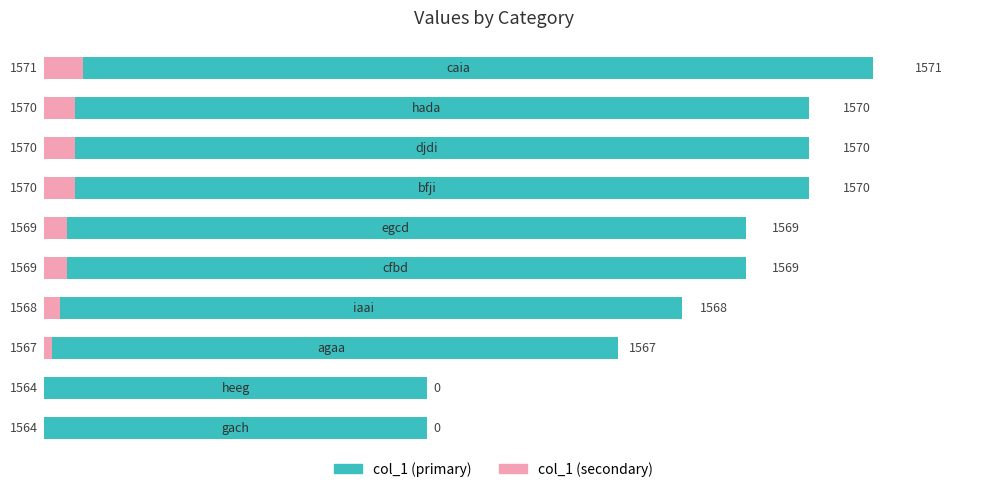

List the series in order of their overall mean, highest first.

col_1 (left), col_1 (right)